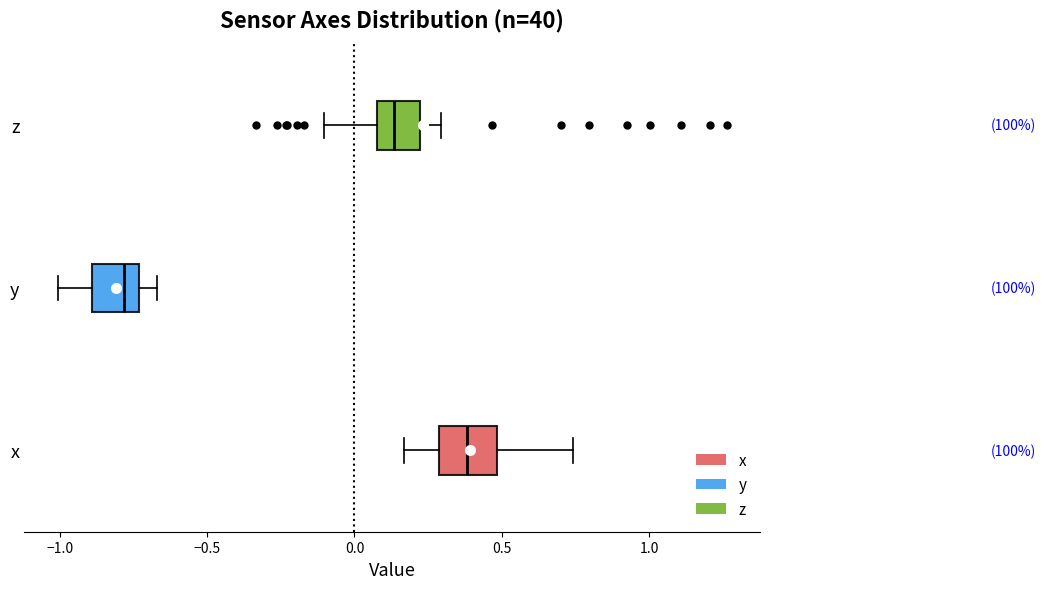

Which box has the furthest to the right median line?

x